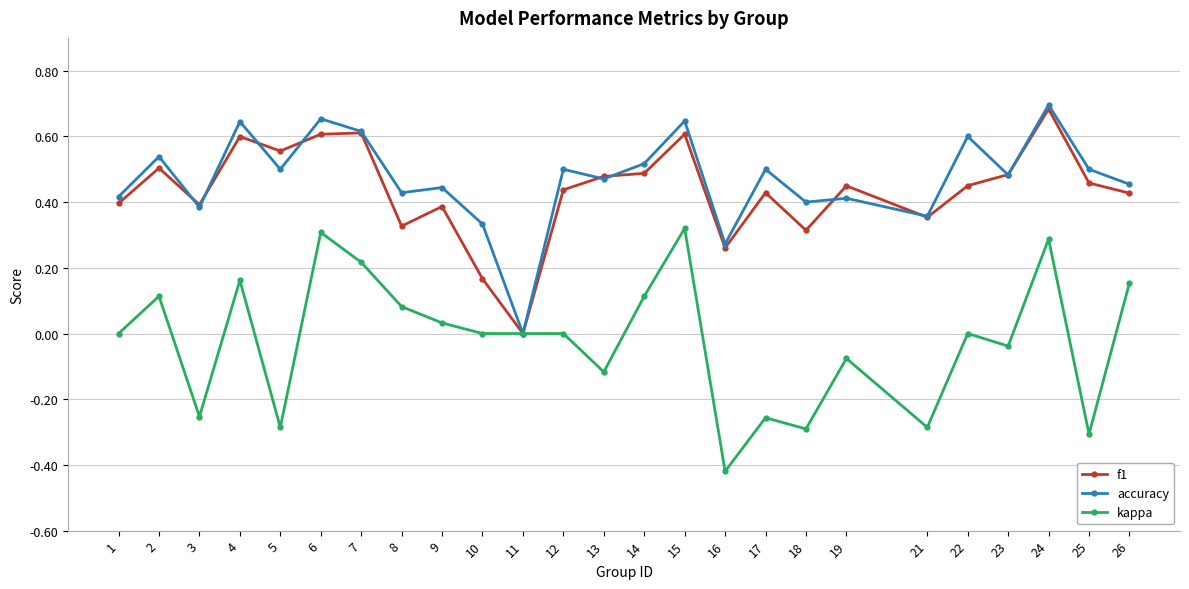

At which category does accuracy reach its first local peak?

2